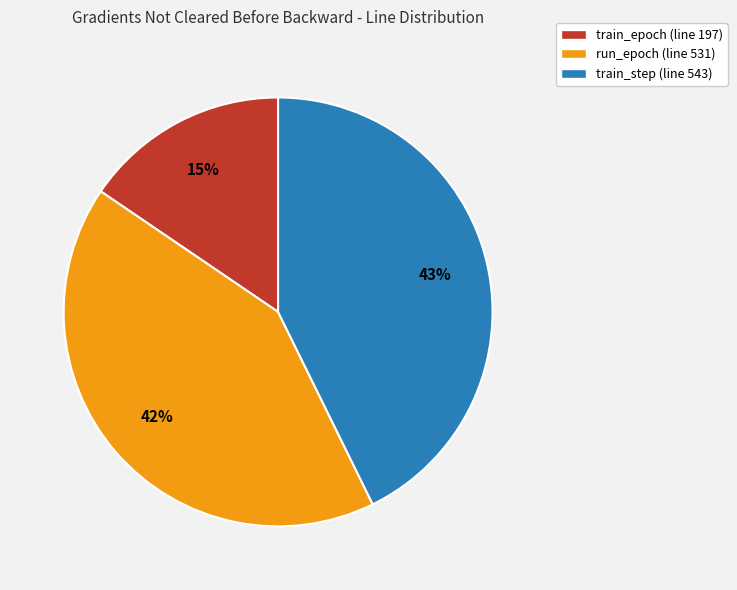

How many slices are in this pie chart?

3